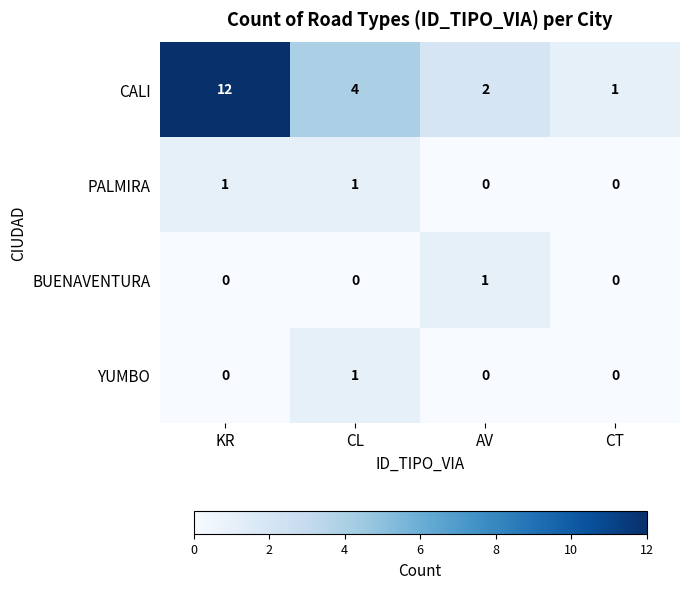

How many YUMBO values are between 0 and 1?

4